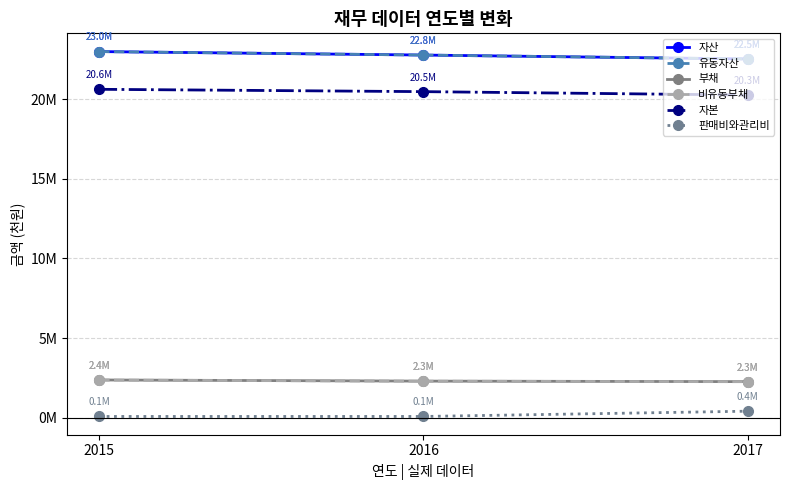

Rank the series at 2015 from highest to lowest value.

자산, 유동자산, 자본, 부채, 비유동부채, 판매비와관리비